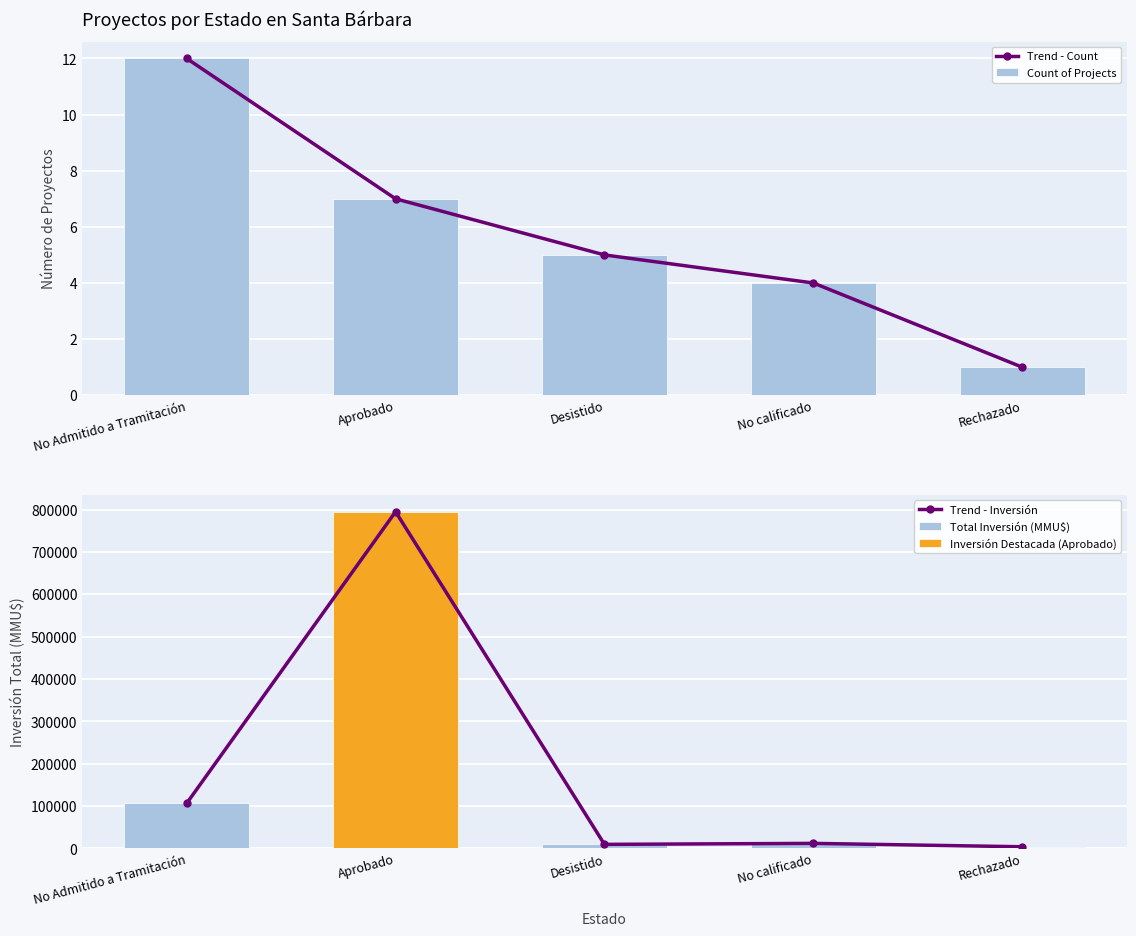

Reading left to right, transcribe all the data shown in this chart.

Trend - Count: 12	7	5	4	1
Count of Projects: 12	7	5	4	1
Trend - Inversión: 106575	795028	9650	12000	4000
Total Inversión (MMU$): 106575	795028	9650	12000	4000